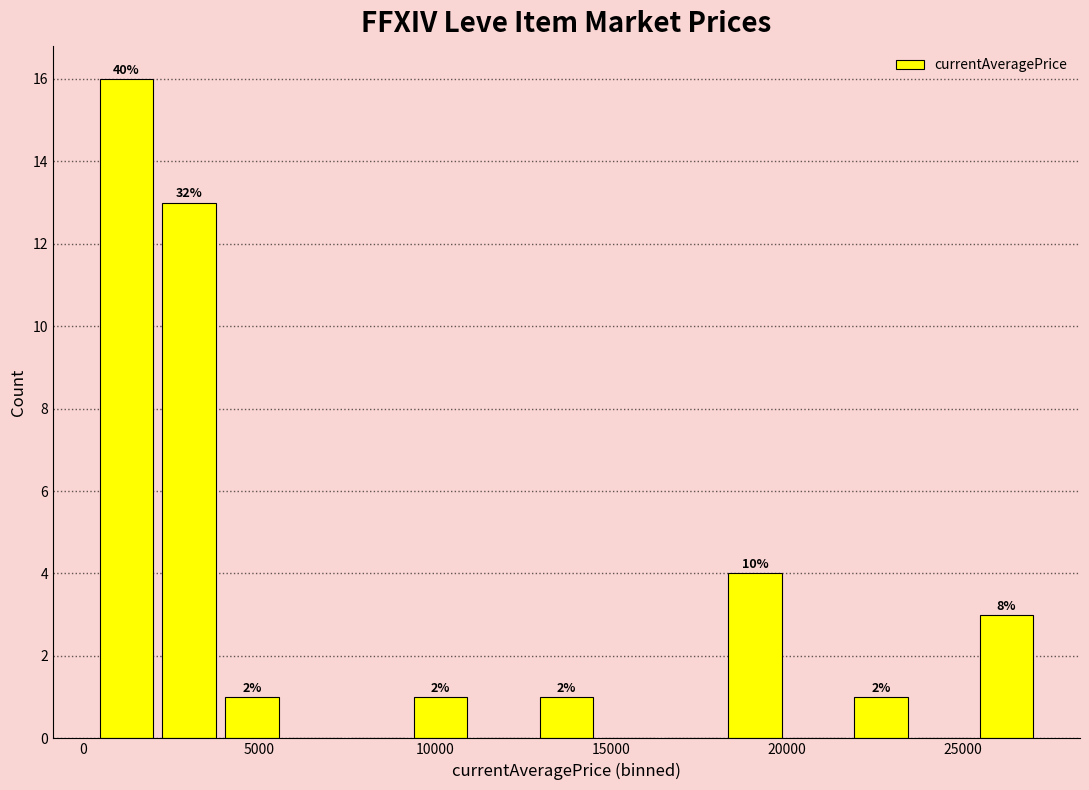

Around what value on the x-axis is the tallest bar? Give the approximate position of its centre, as read against the axis.

1000